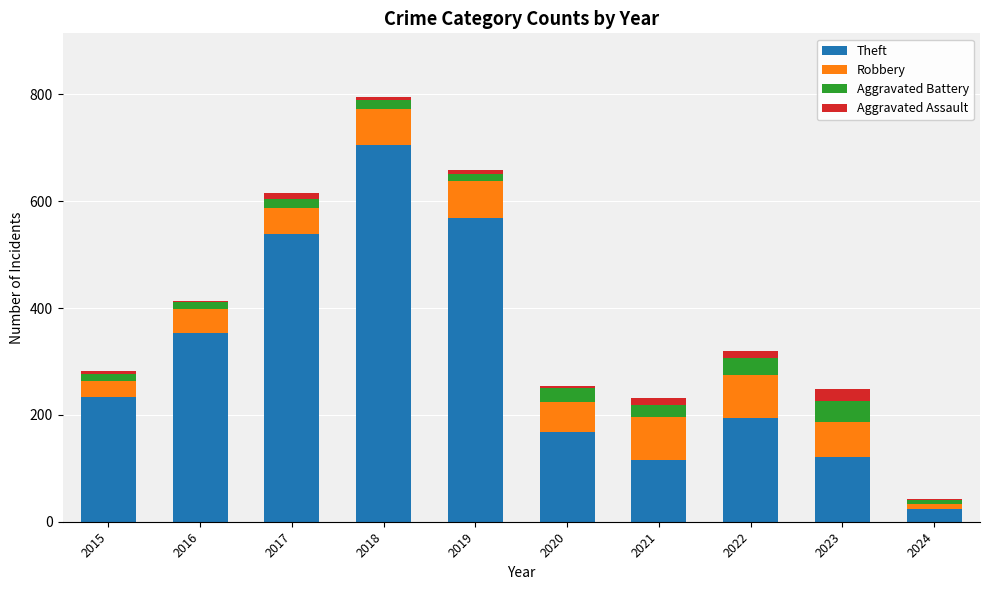

Are the bars grouped side by side (vs. stacked)?

No